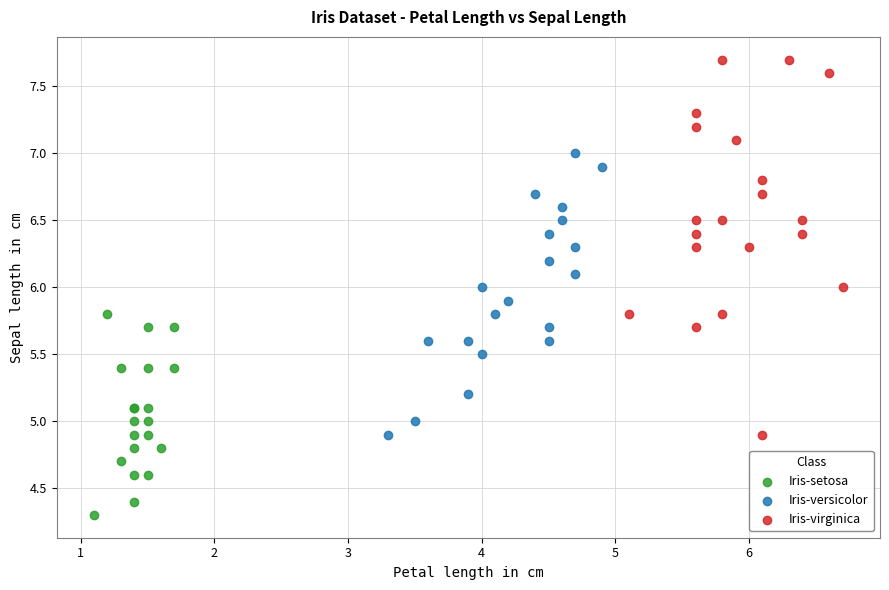

Which series contains the highest Y value?

Iris-virginica